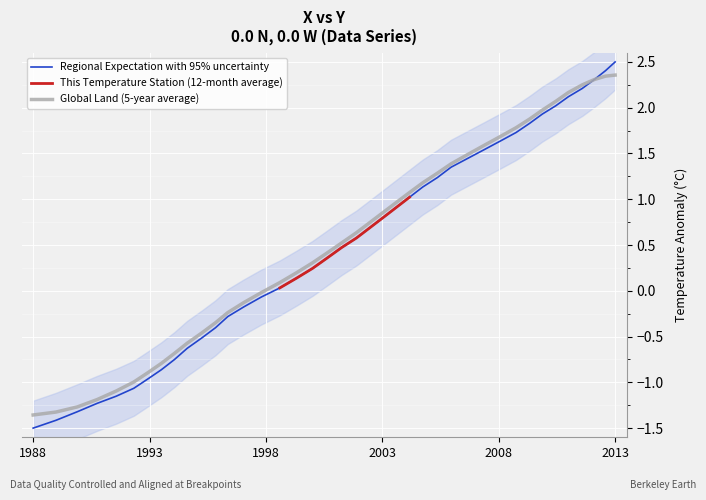

What is the sum of all values?

20.3